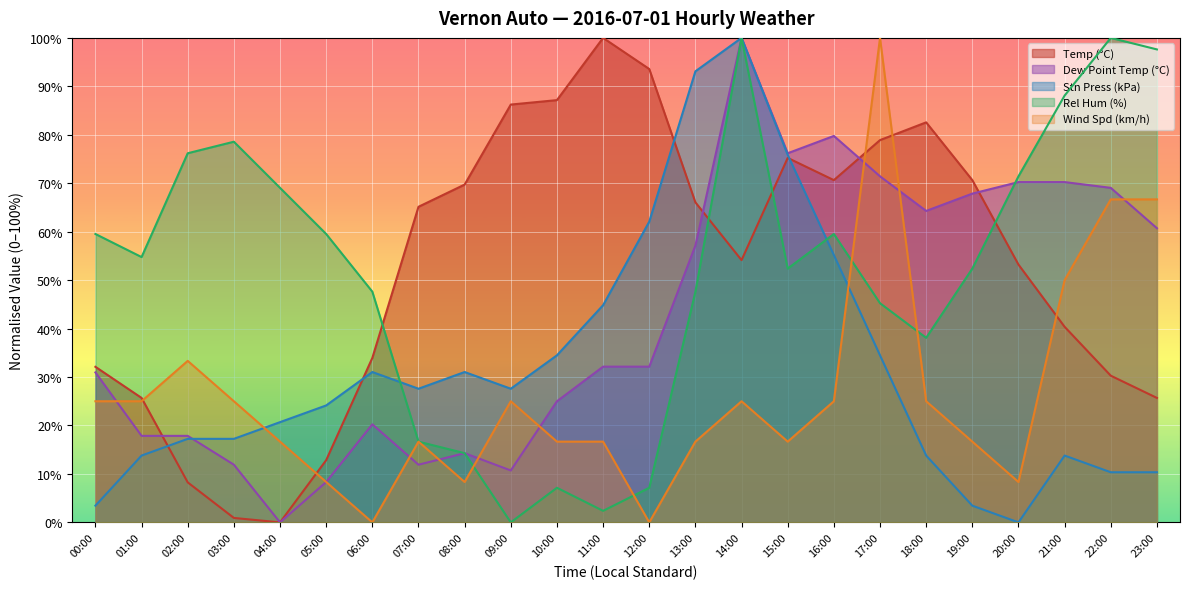

The value of Dew Point Temp (°C) at 01:00 is 17.9. True or false?

True